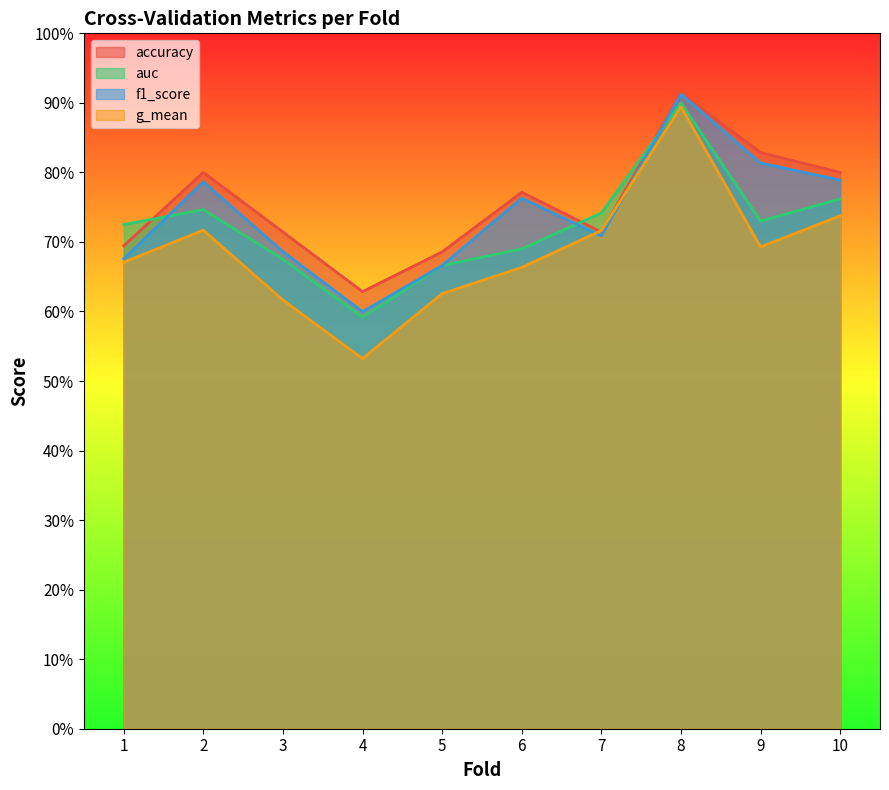

What is the average value of the auc series?

0.7